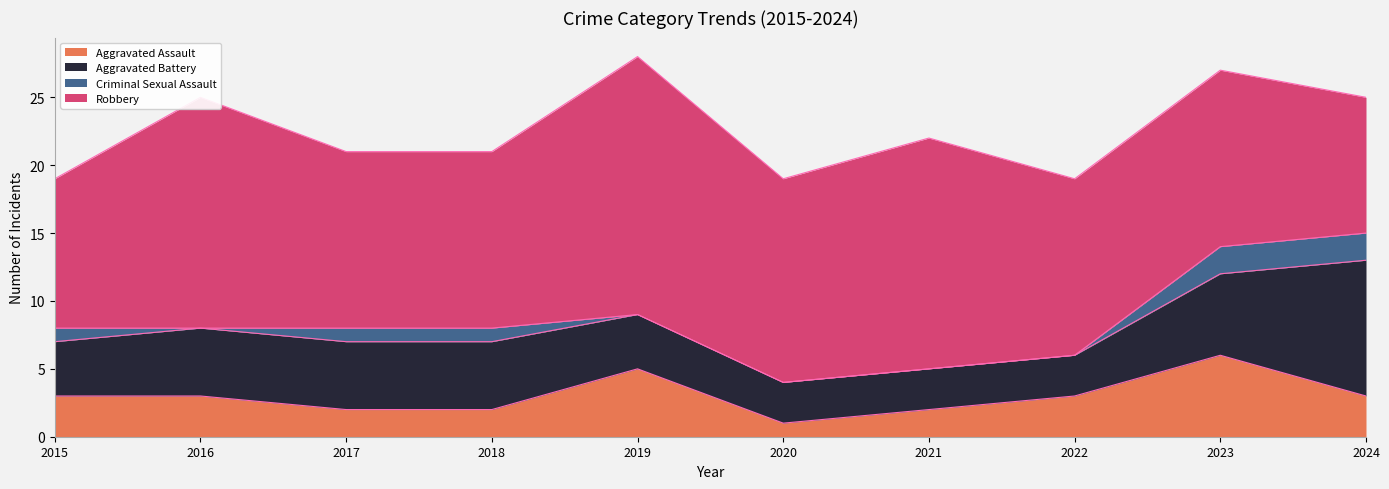

True or false: Aggravated Assault has a value of 10 at 2023.

False